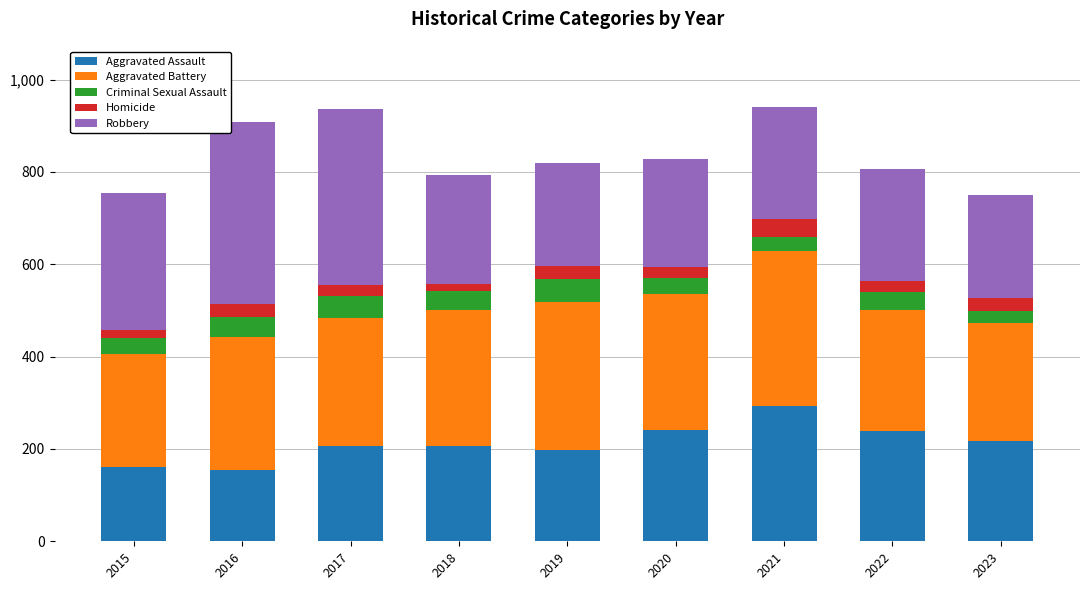

What is the total value across all series at 2023?

750